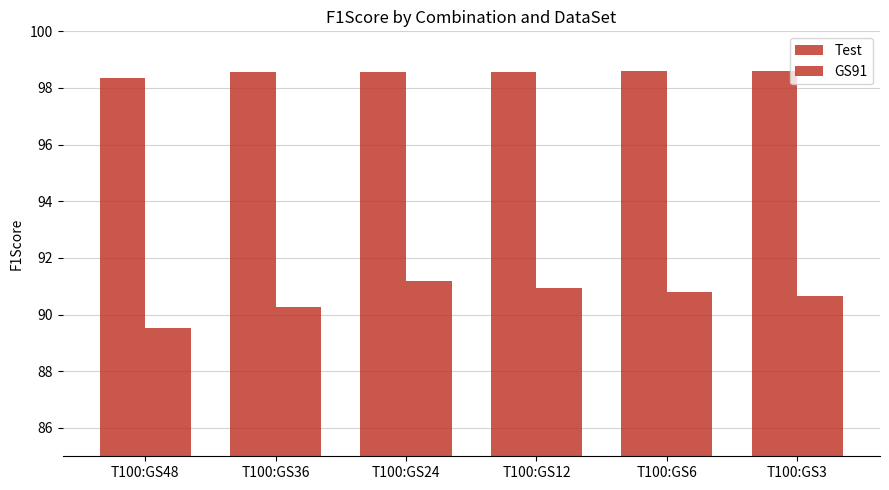

How many groups of bars are there?

6